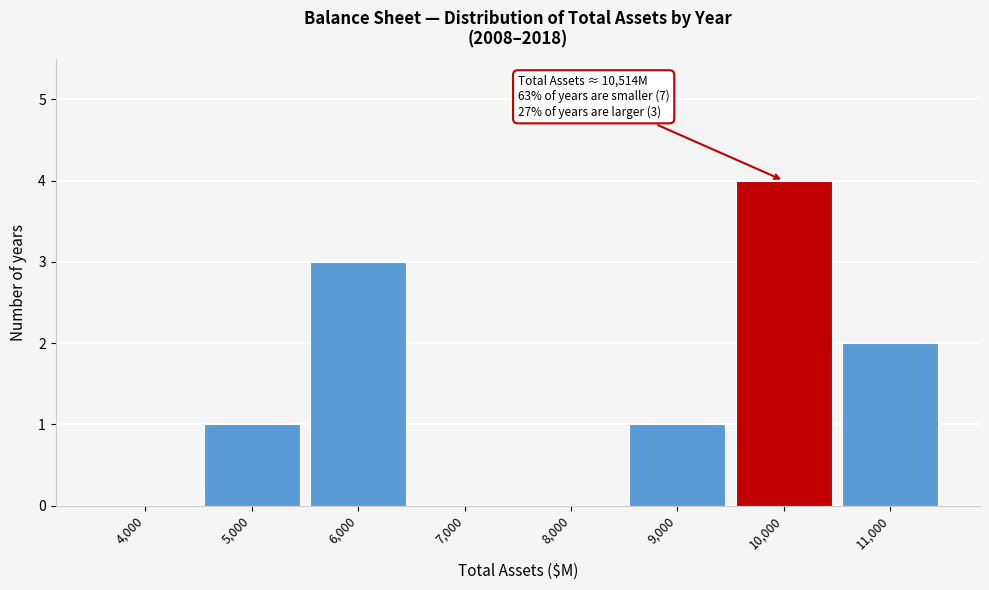

Reading left to right, what are all the values shown in this chart?

4,000=0	5,000=1	6,000=3	7,000=0	8,000=0	9,000=1	10,000=4	11,000=2